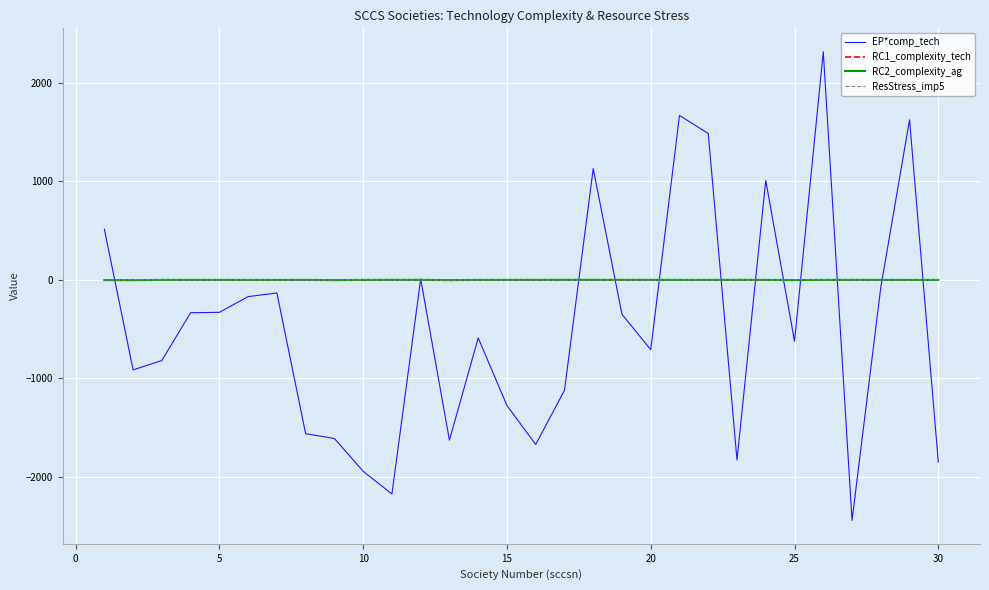

What is the greatest value displayed?

2317.0